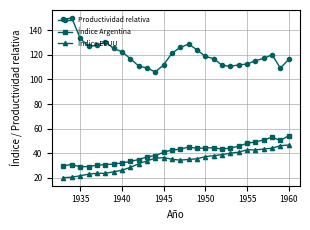

What is the maximum value for Productividad relativa?

149.9